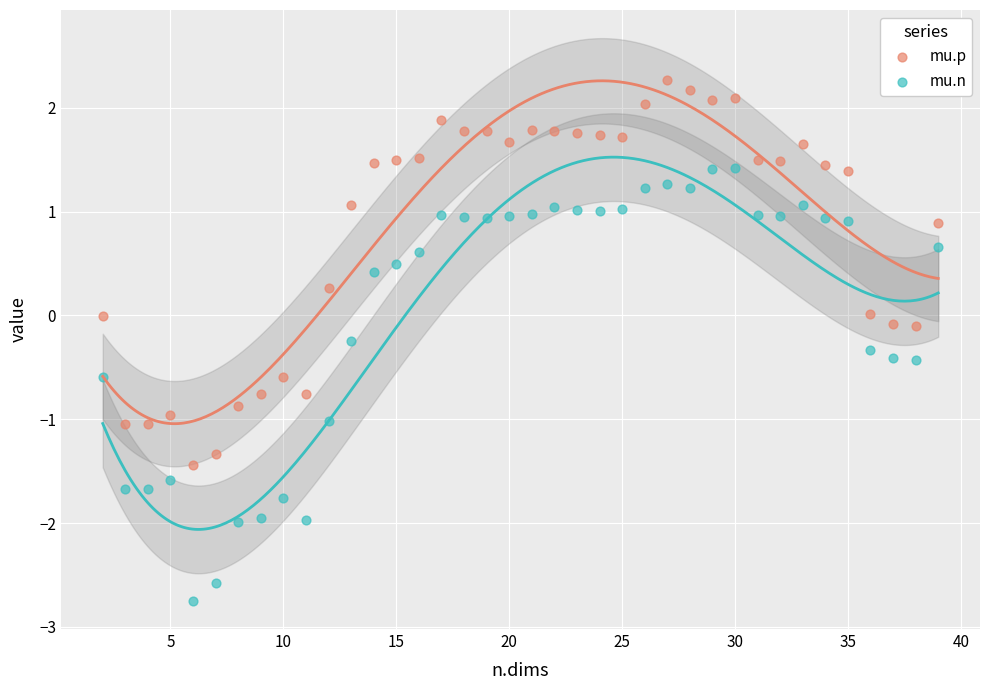

What are all the series names shown in the legend?

mu.p, mu.n